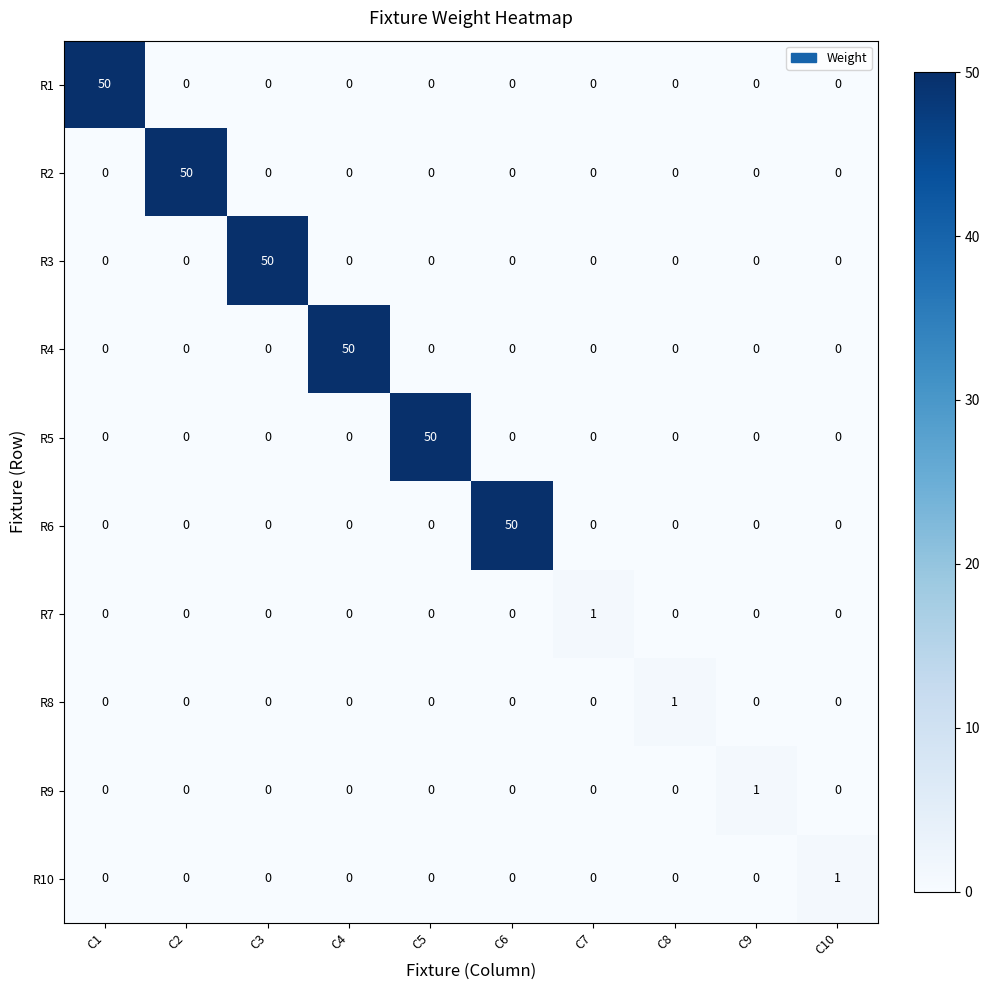

What is the sum of the R5 values at C5 and C1?

50